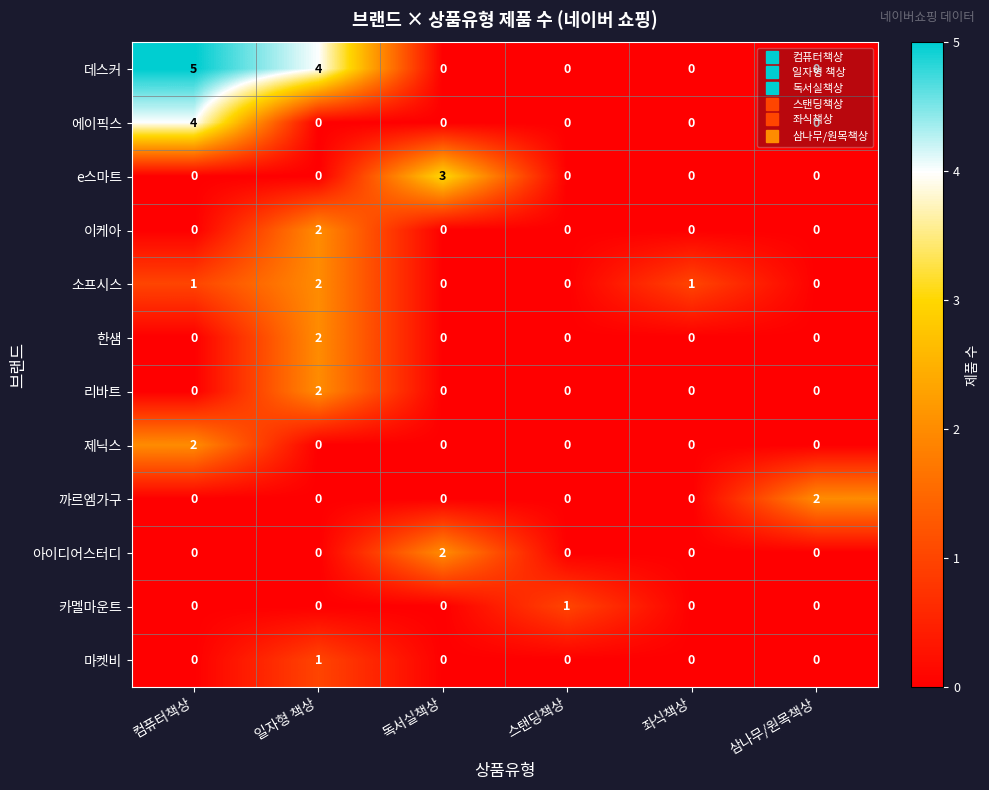

What is the highest value of the 에이픽스 series?

4